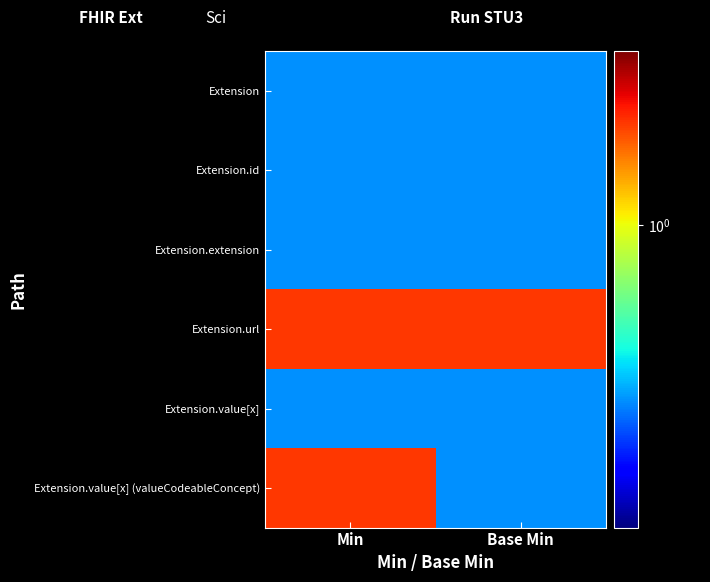

Reading right to left, transcribe all the data shown in this chart.

Extension: Base Min=0.5	Min=0.5
Extension.id: Base Min=0.5	Min=0.5
Extension.extension: Base Min=0.5	Min=0.5
Extension.url: Base Min=1.5	Min=1.5
Extension.value[x]: Base Min=0.5	Min=0.5
Extension.value[x] (valueCodeableConcept): Base Min=0.5	Min=1.5